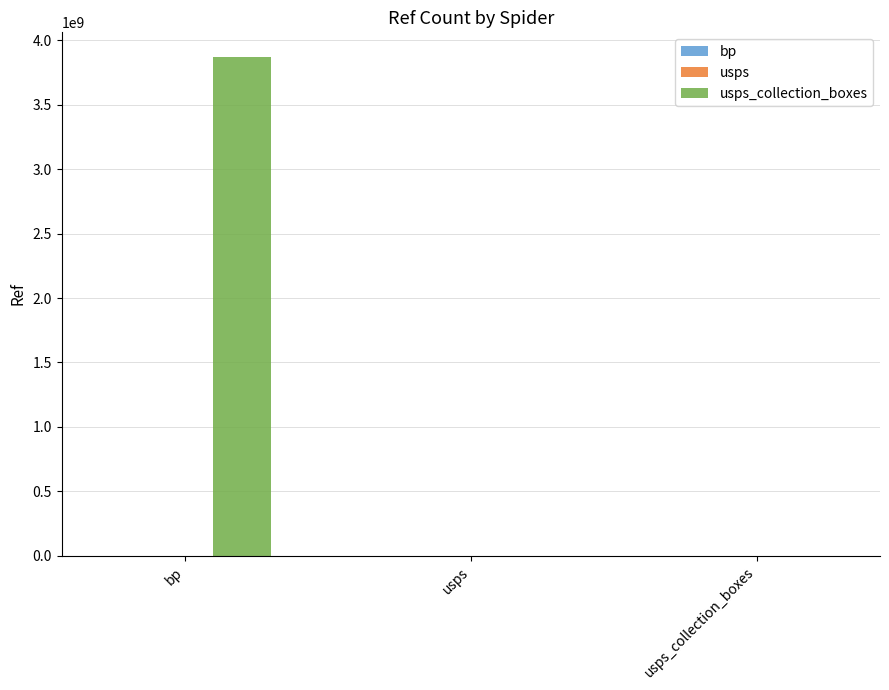

Count the number of categories in the chart.

3